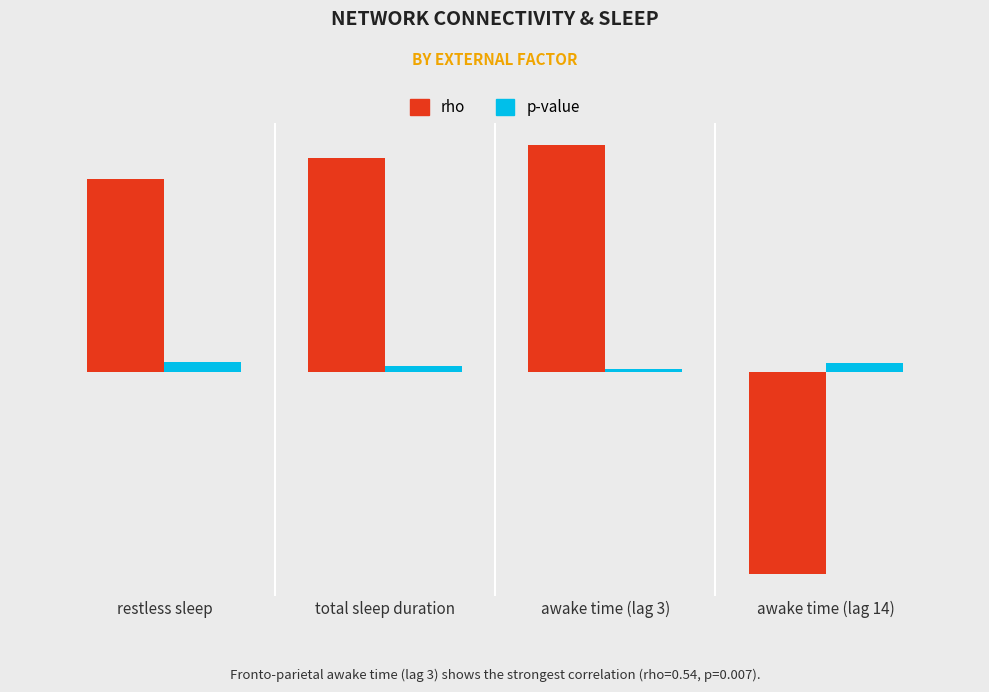

Is it true that p-value equals 0.0 at restless sleep?

True